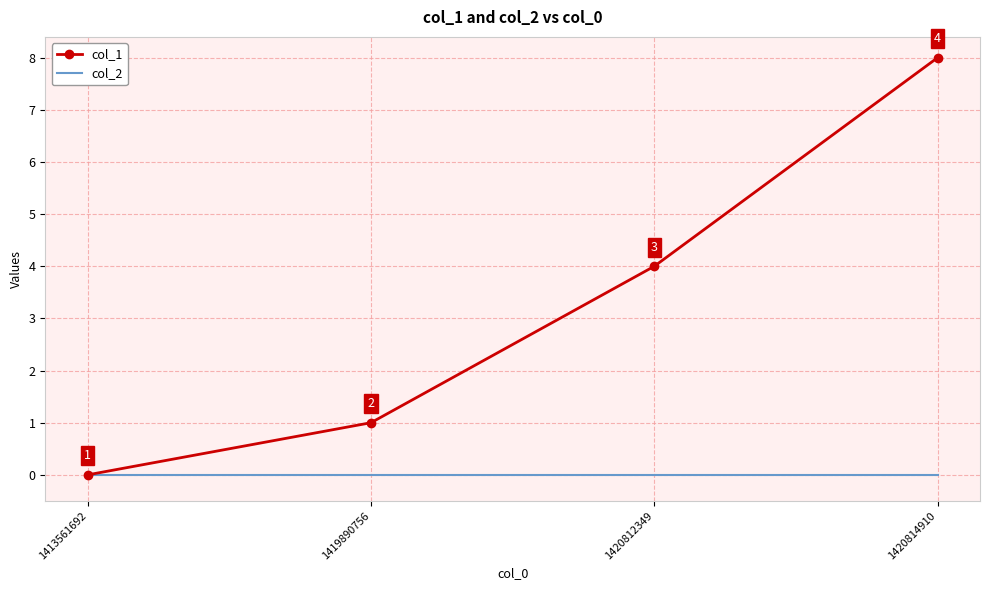

Which series has the widest spread of values?

col_1